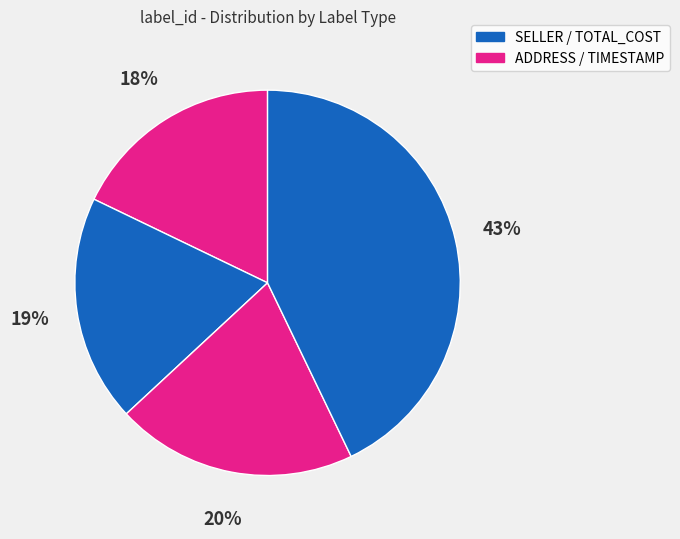

How many segments does this pie chart have?

4